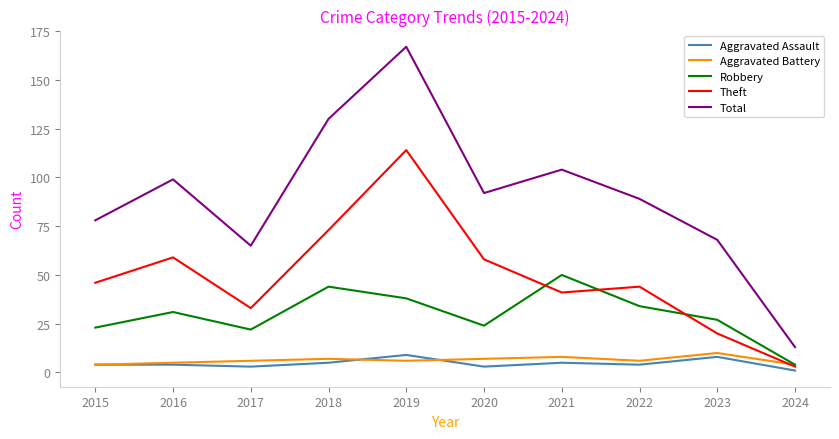

At which category is the sum across all series the highest?

2019